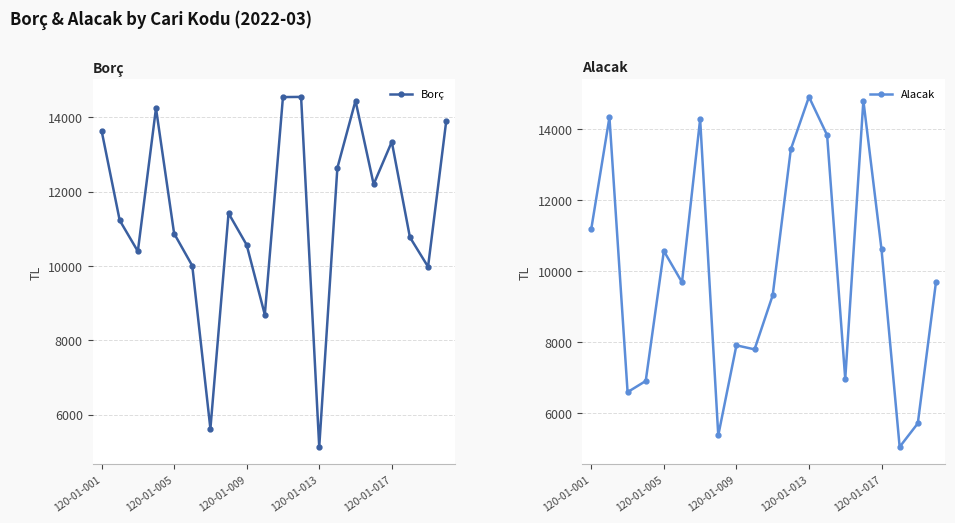

At how many categories does at least one series exceed 14907?

1